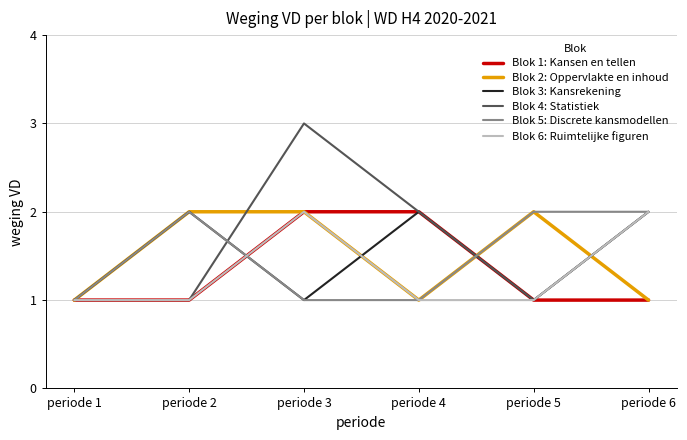

What is the greatest value displayed?

3